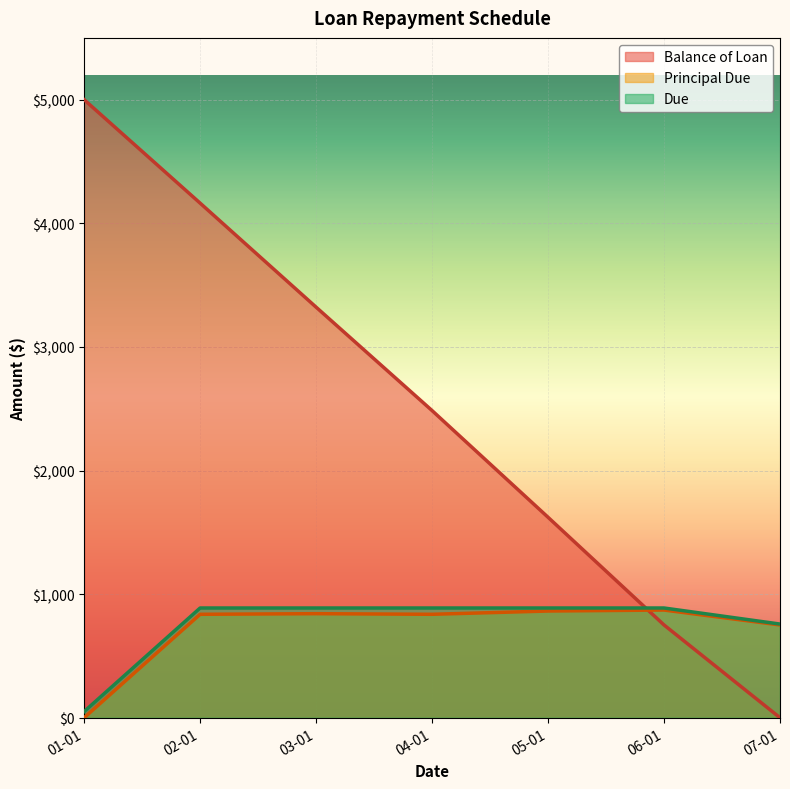

True or false: Due and Principal Due intersect in this chart.

False